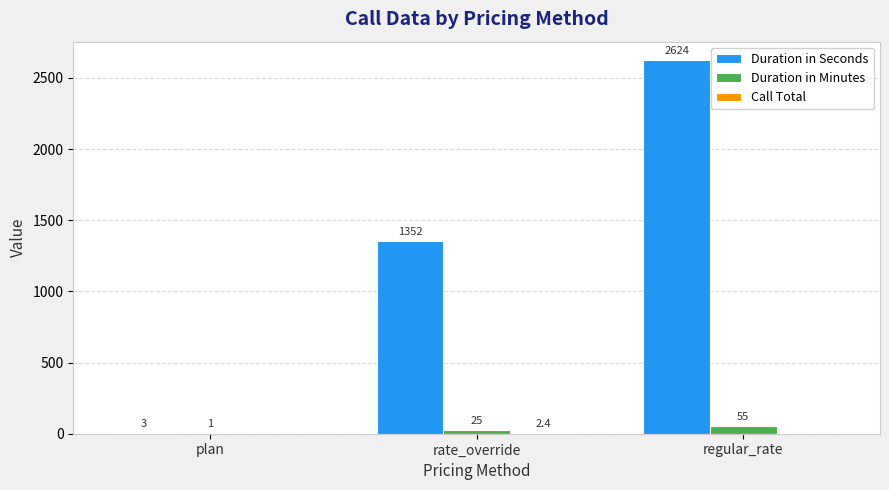

Which label corresponds to the largest value in the chart?

regular_rate